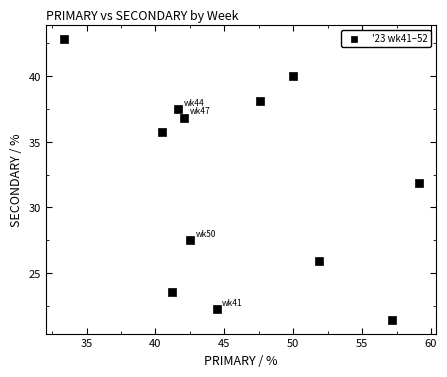

What is the range of Y values (max minus min)?

21.4